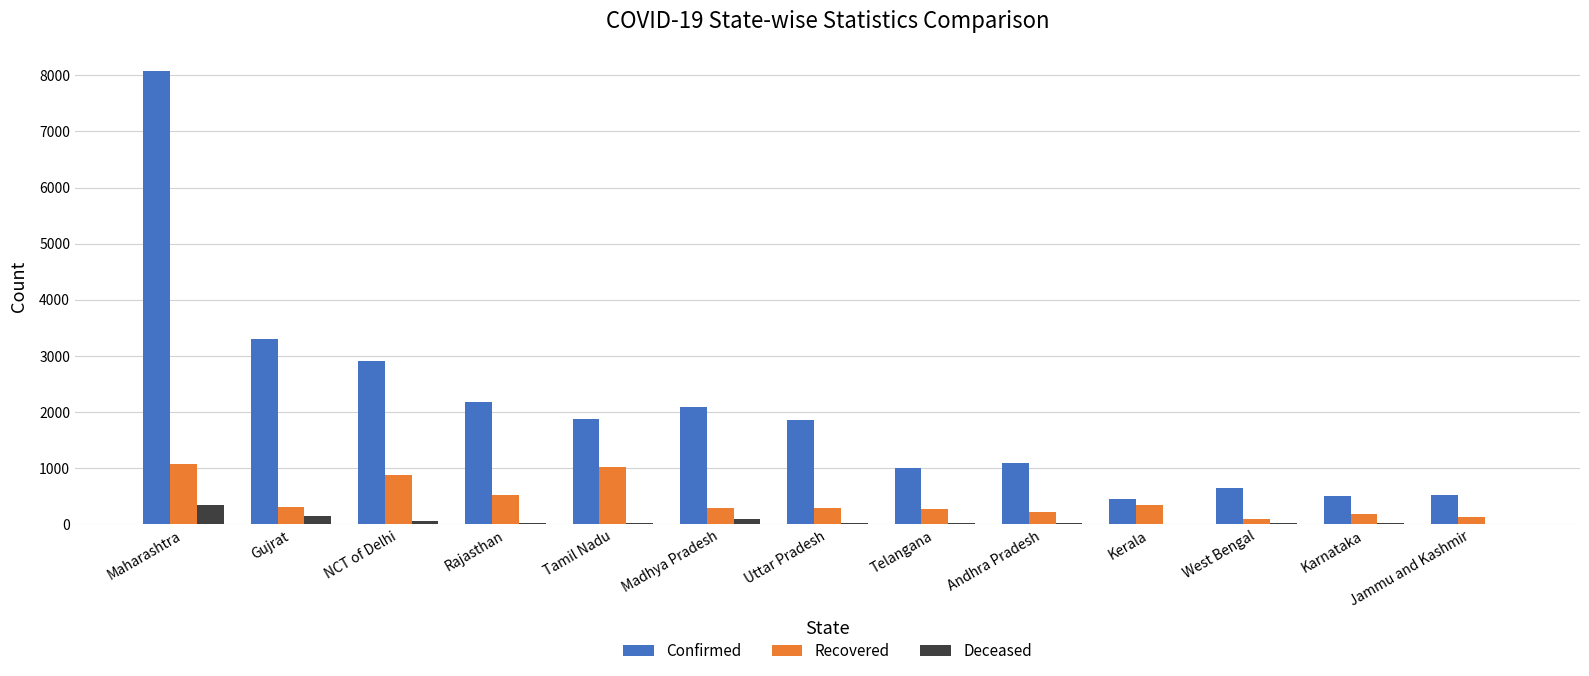

What is the sum of all Recovered values?

5668